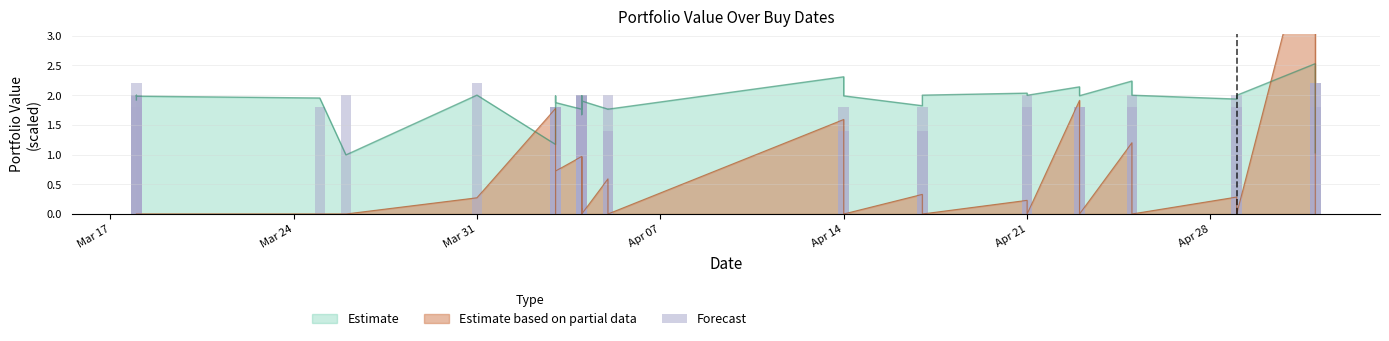

Reading left to right, extract all data points from this chart.

2.2	2.0	2.0	2.0	1.8	1.8	2.0	2.2	1.8	1.8	1.8	1.6	2.0	2.0	2.0	1.8	1.8	2.0	2.0	1.4	2.0	1.4	1.8	1.4	1.8	1.8	2.0	1.8	1.8	1.8	2.0	1.8	2.0	2.2	2.2	1.8